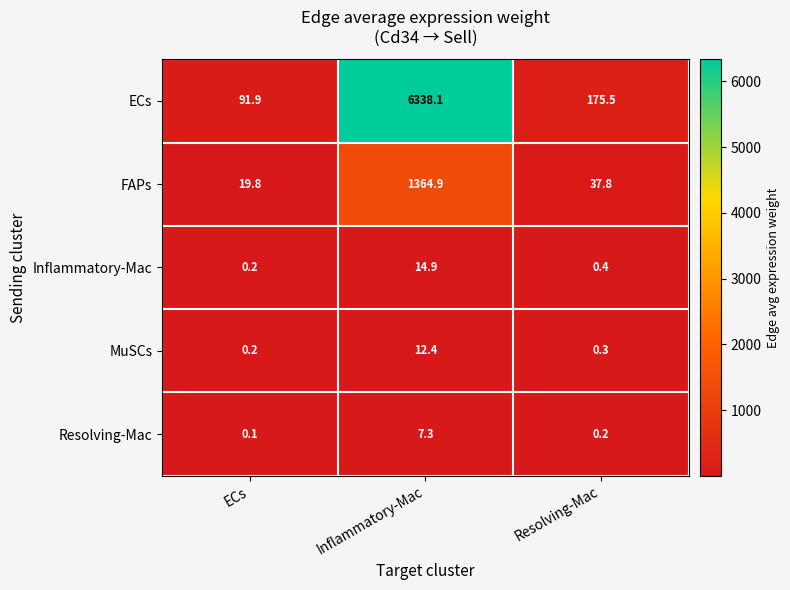

List the series in order of their peak value, lowest first.

Resolving-Mac, MuSCs, Inflammatory-Mac, FAPs, ECs